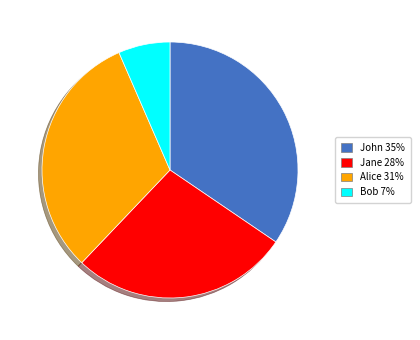

Do John 35% and Jane 28% together represent more than half of the pie?

Yes